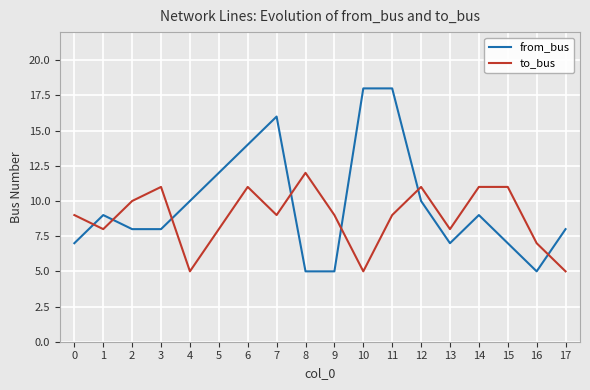

List the series in order of their peak value, highest first.

from_bus, to_bus